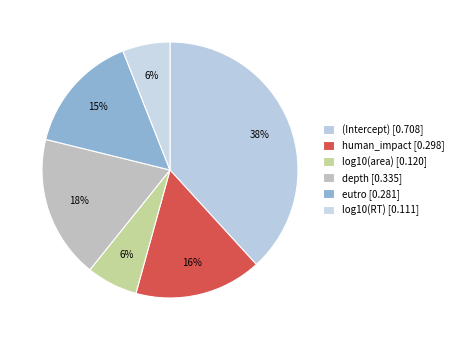

What is the smallest slice in the pie chart?

log10(RT)